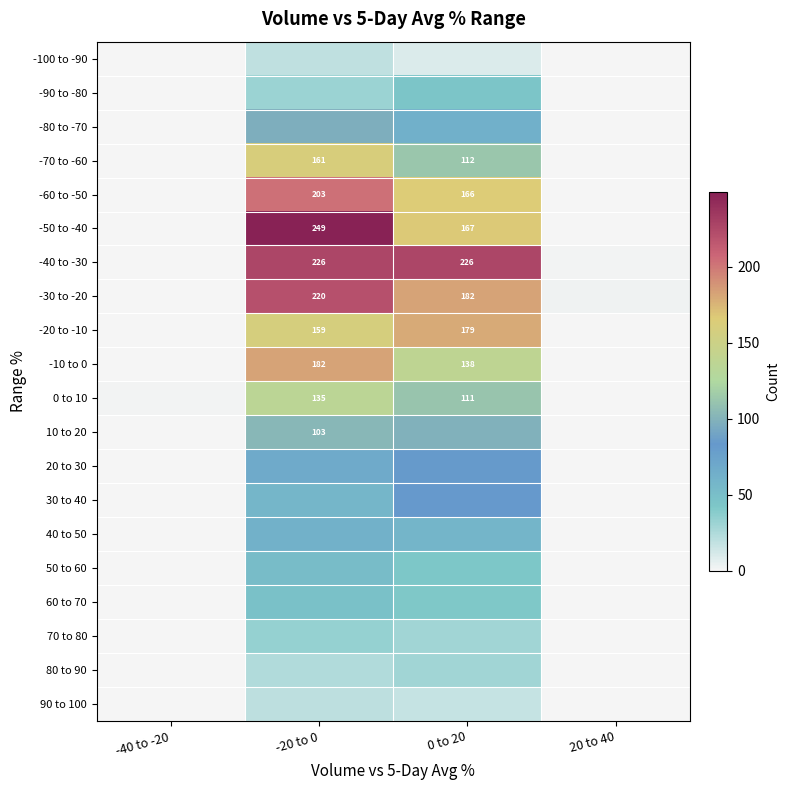

The -60 to -50 series shows 103 at 0 to 20. True or false?

False